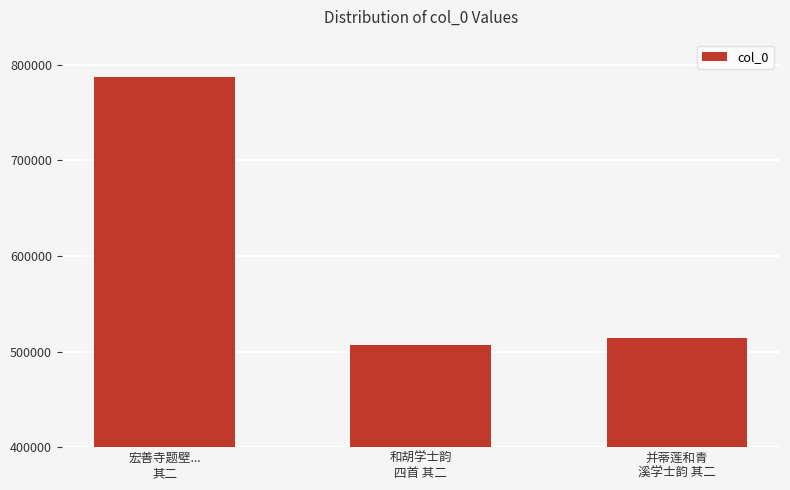

What is the maximum value shown in the chart?

786954